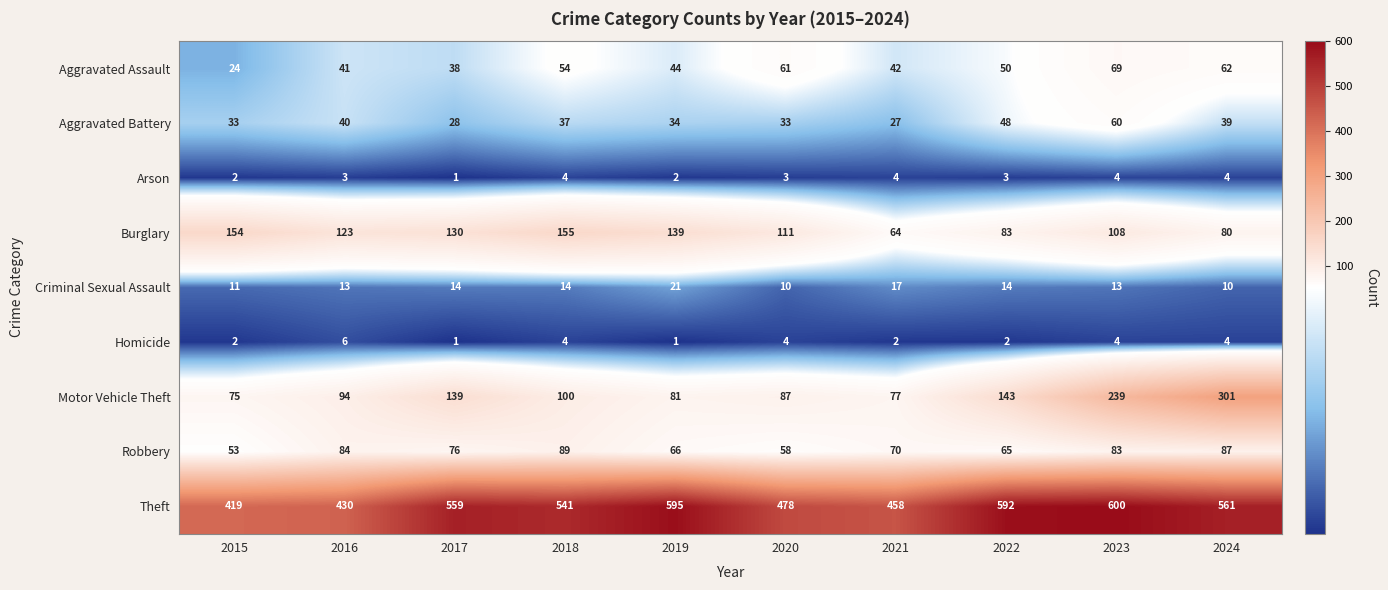

Read the Aggravated Battery value at 2015, to the nearest 10.

30